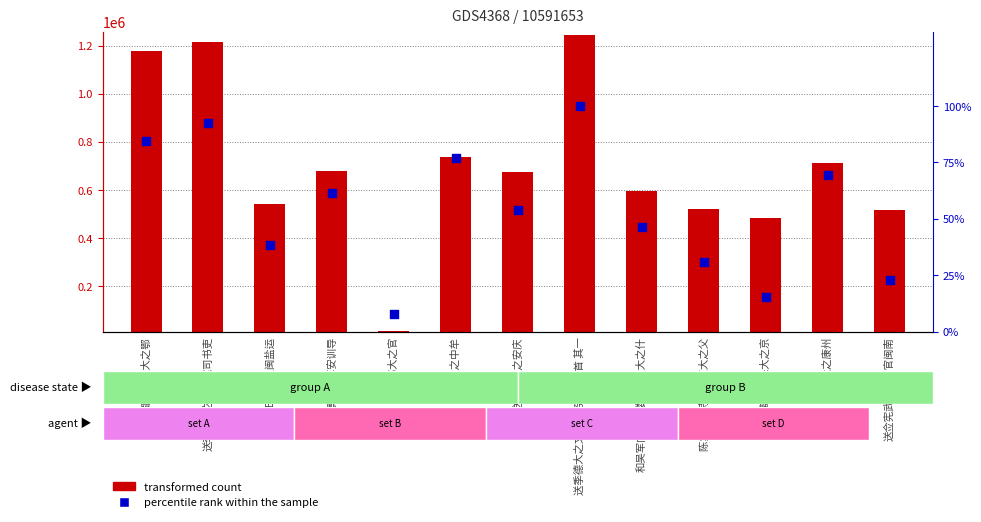

What are all the series names shown in the legend?

transformed count, percentile rank within the sample